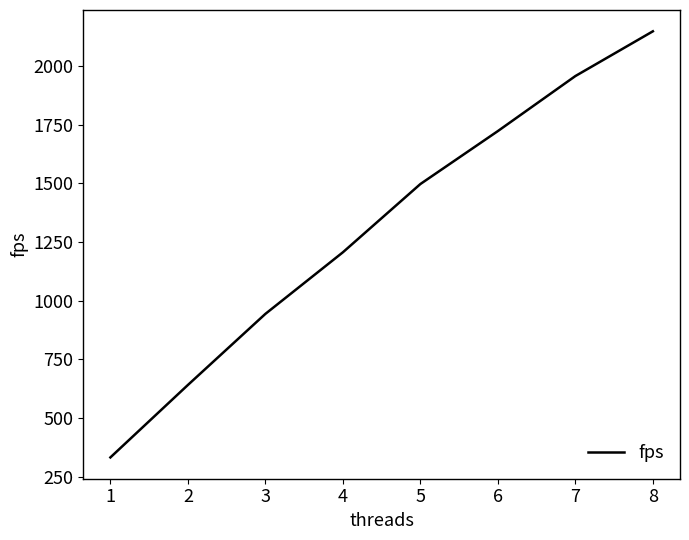

What is the difference between the values at 4 and 1?

873.1